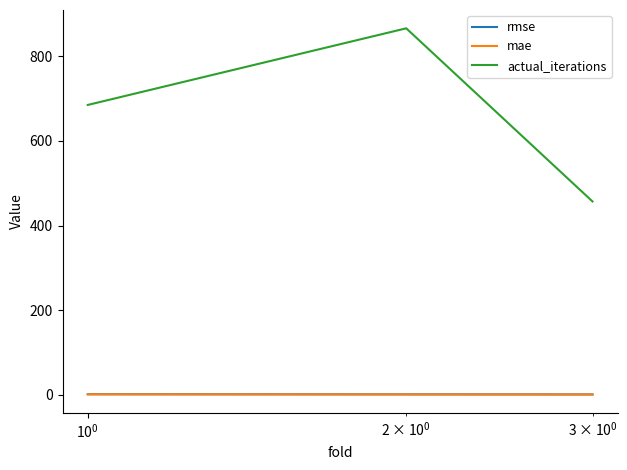

Which series has the largest total across all categories?

actual_iterations